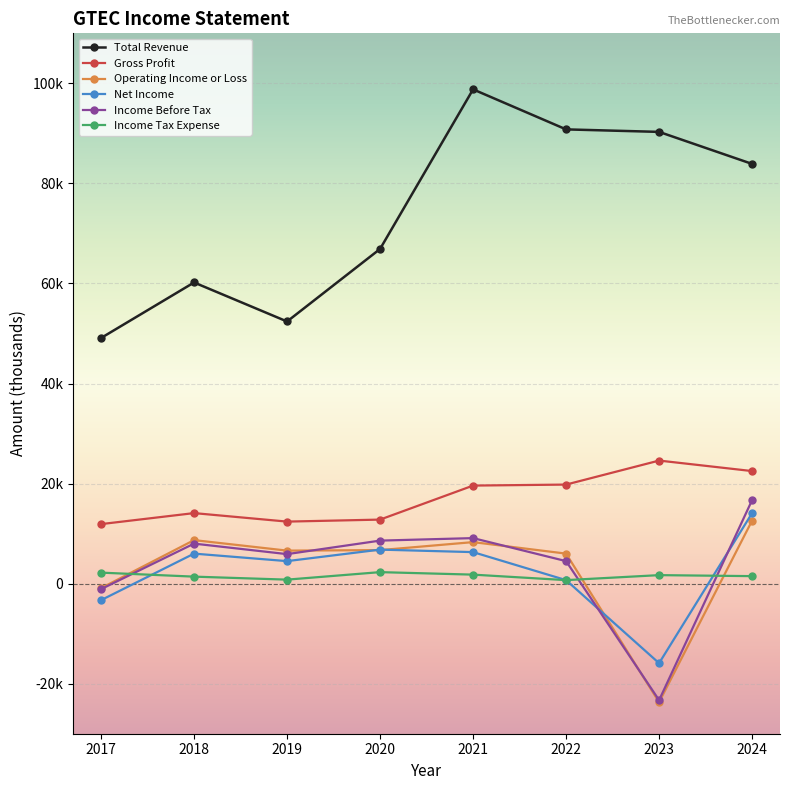

Is this an area chart (filled region under the line)?

No